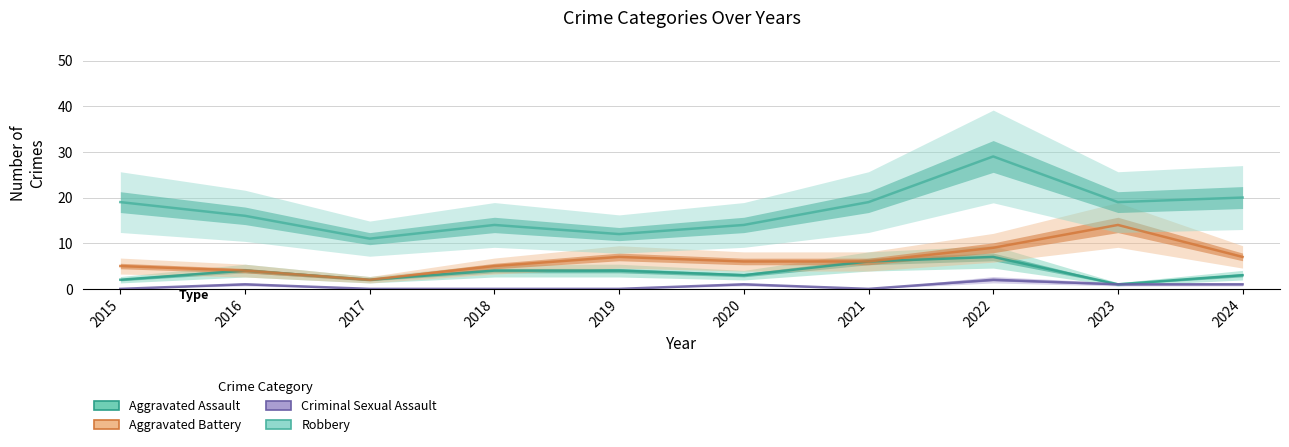

What is the value of the Aggravated Battery point at the 4th from the left?

5